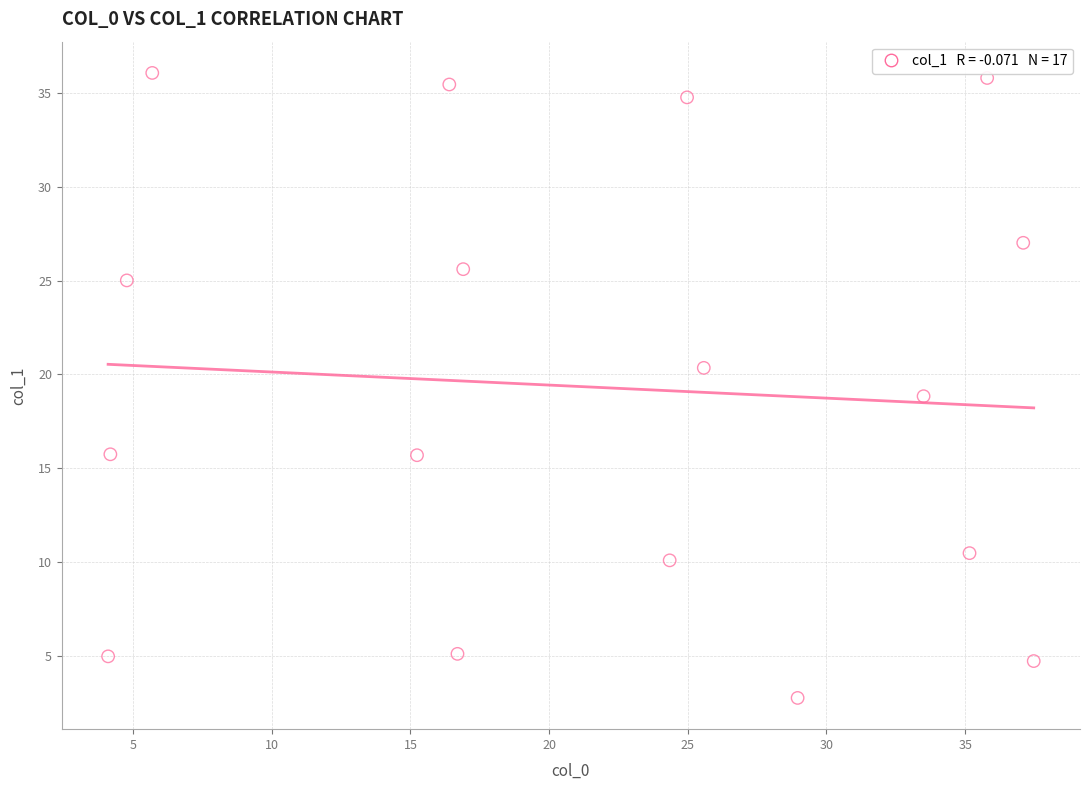

What is the range of Y values (max minus min)?

33.3